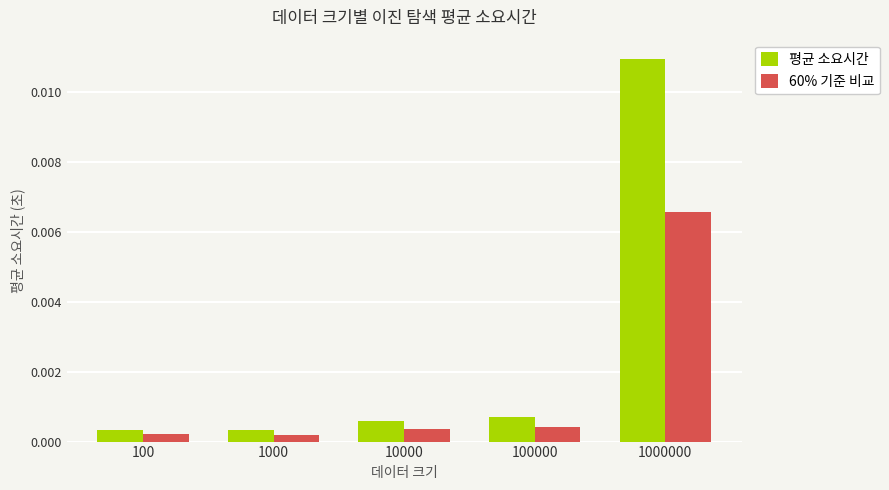

Rank the series at 1000000 from highest to lowest value.

평균 소요시간, 60% 기준 비교